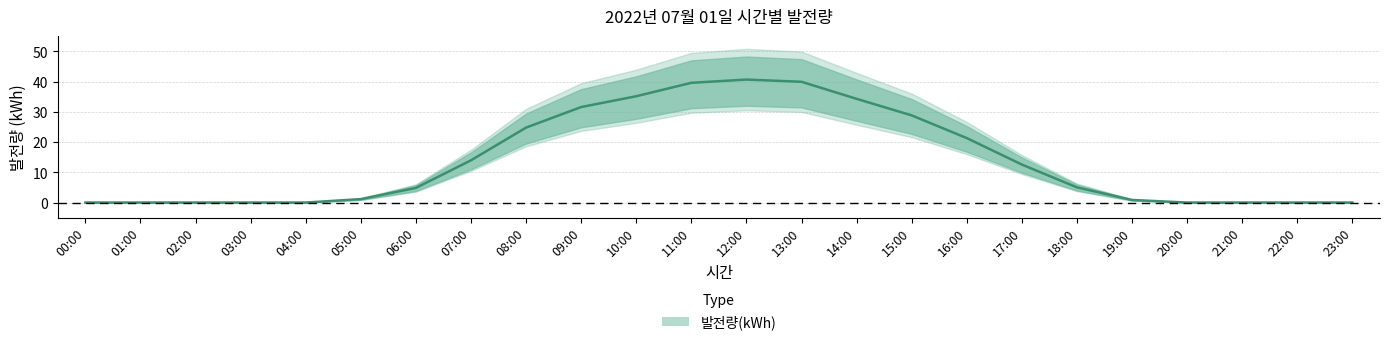

What is the greatest value displayed?

40.6